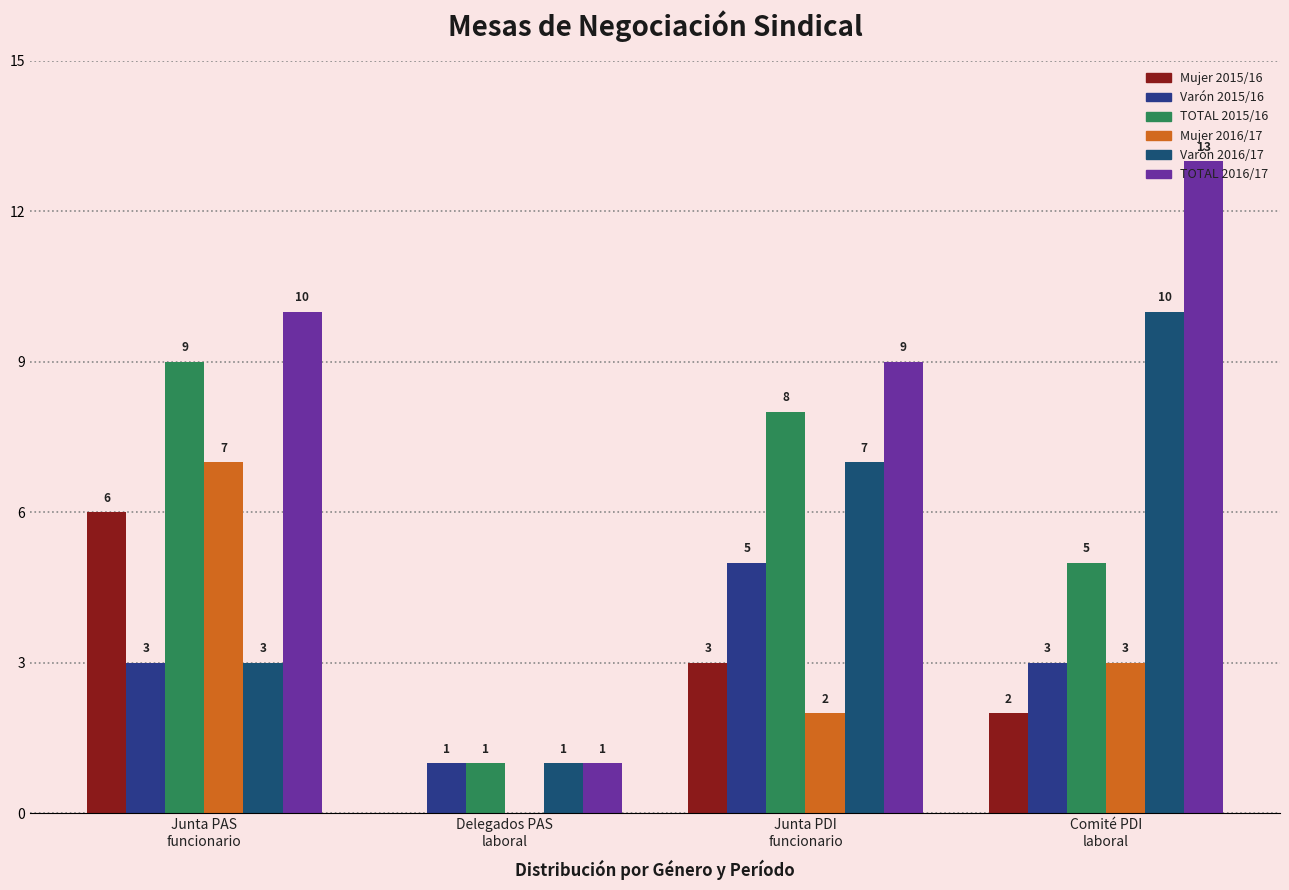

What is the greatest value displayed?

13